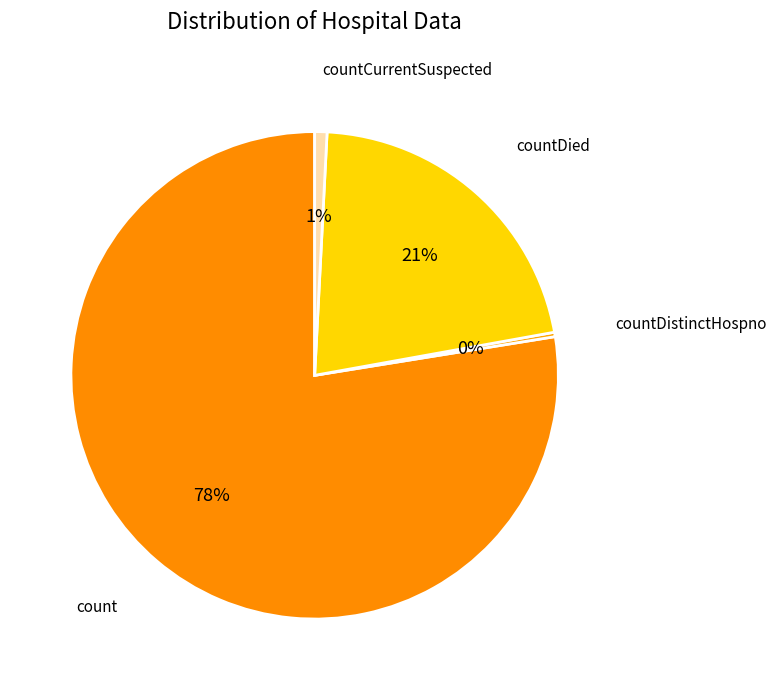

Which category has the biggest portion of the pie?

count